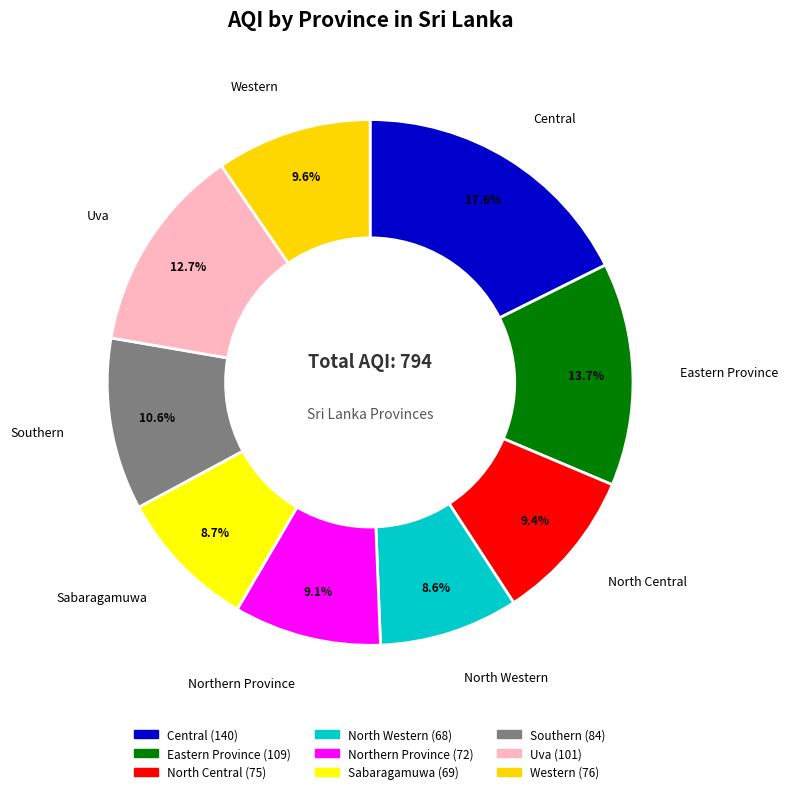

How many slices are in this pie chart?

9